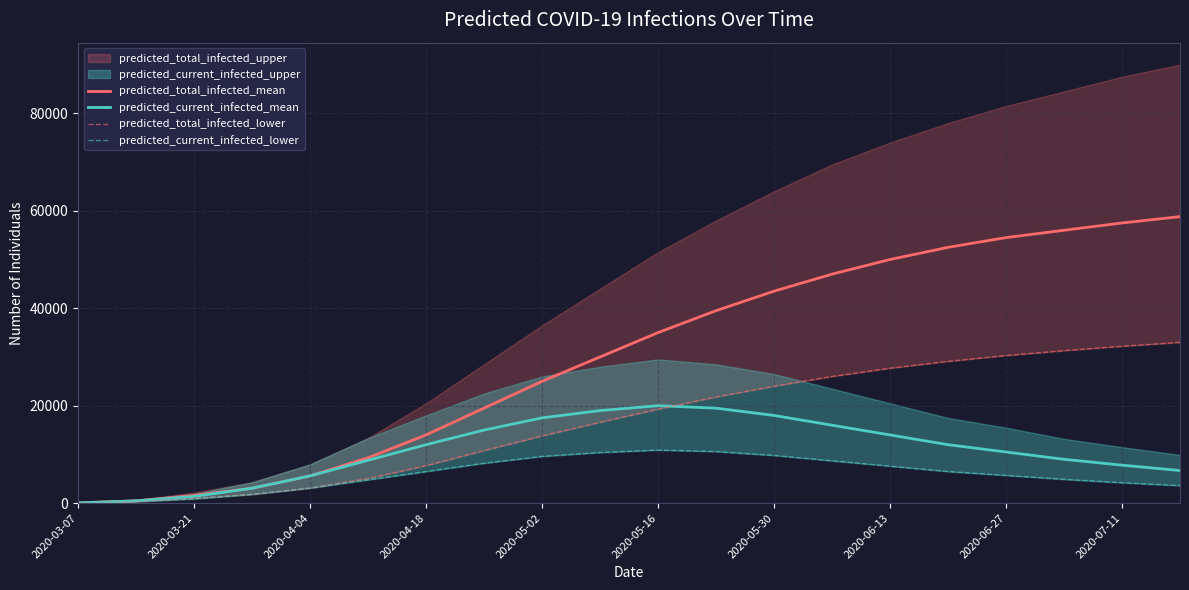

The value of predicted_total_infected_mean at 2020-05-02 is 25000. True or false?

True